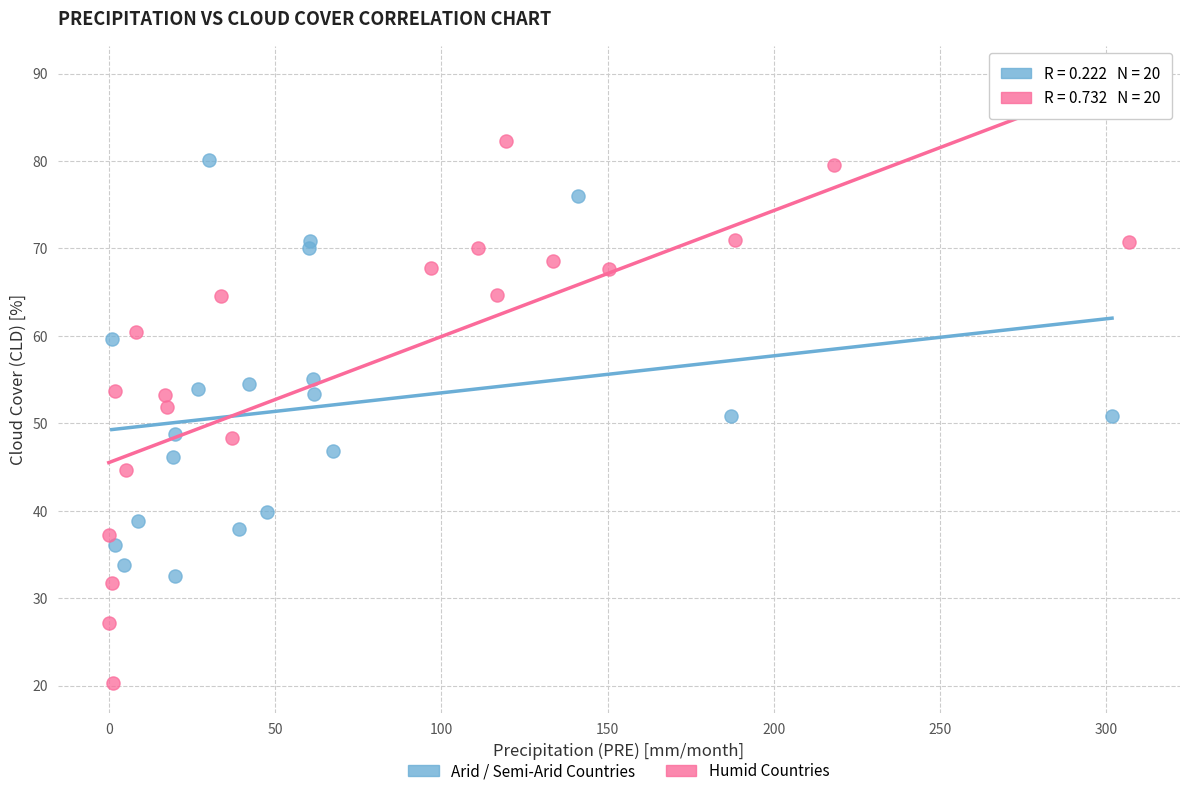

Which series reaches the minimum Y coordinate?

Humid Countries